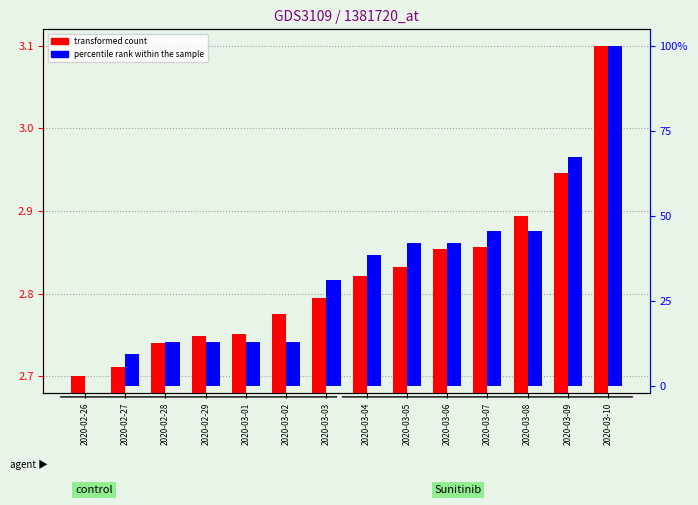

Reading right to left, transcribe all the data shown in this chart.

transformed count: 2020-03-10=3.1	2020-03-09=2.9	2020-03-08=2.9	2020-03-07=2.9	2020-03-06=2.9	2020-03-05=2.8	2020-03-04=2.8	2020-03-03=2.8	2020-03-02=2.8	2020-03-01=2.8	2020-02-29=2.7	2020-02-28=2.7	2020-02-27=2.7	2020-02-26=2.7
percentile rank within the sample: 2020-03-10=100.0	2020-03-09=67.4	2020-03-08=45.7	2020-03-07=45.7	2020-03-06=42.0	2020-03-05=42.0	2020-03-04=38.4	2020-03-03=31.2	2020-03-02=13.1	2020-03-01=13.1	2020-02-29=13.1	2020-02-28=13.1	2020-02-27=9.4	2020-02-26=0.0